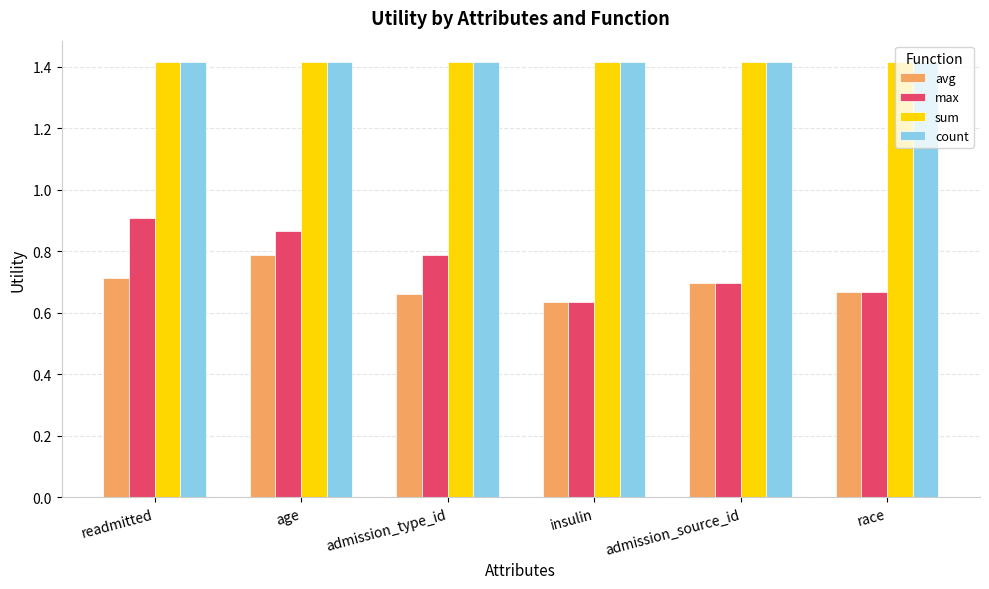

Is it true that sum equals 1.4 at insulin?

True